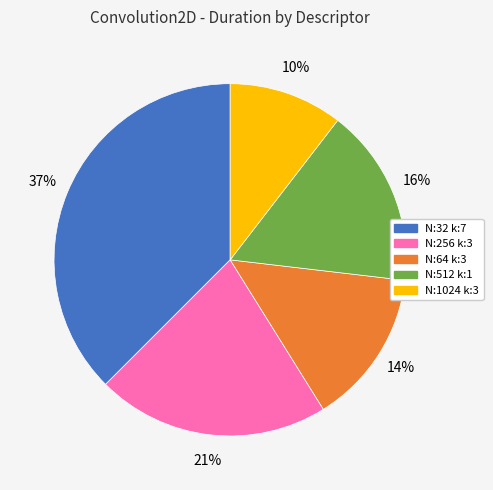

Is there a majority slice in this chart?

No